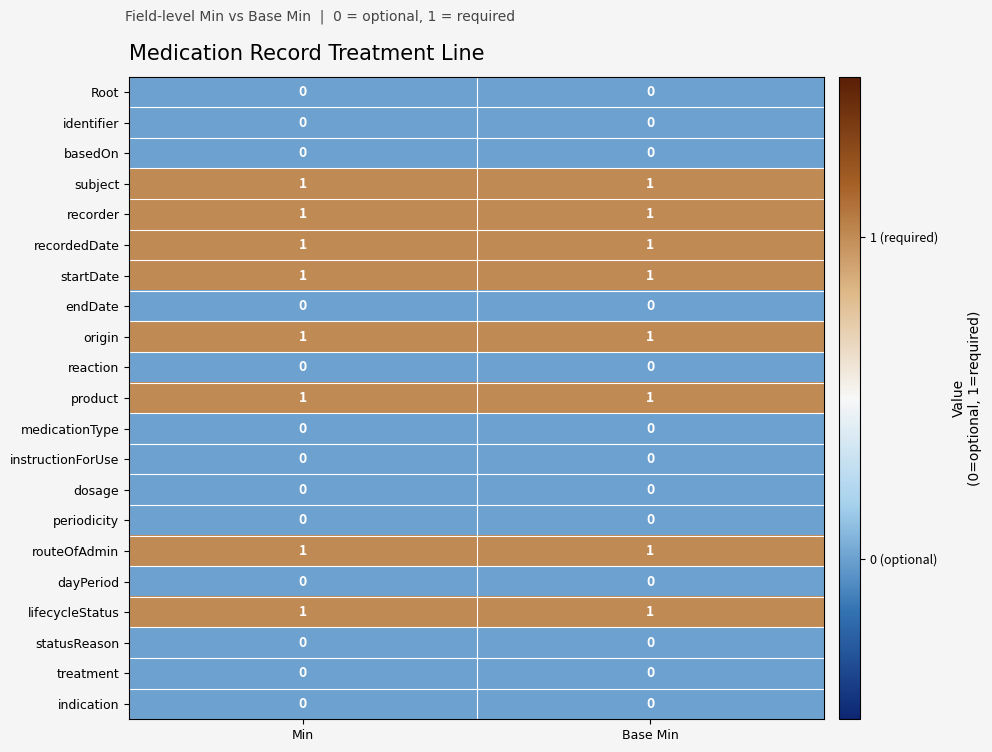

How many series are shown in this chart?

21